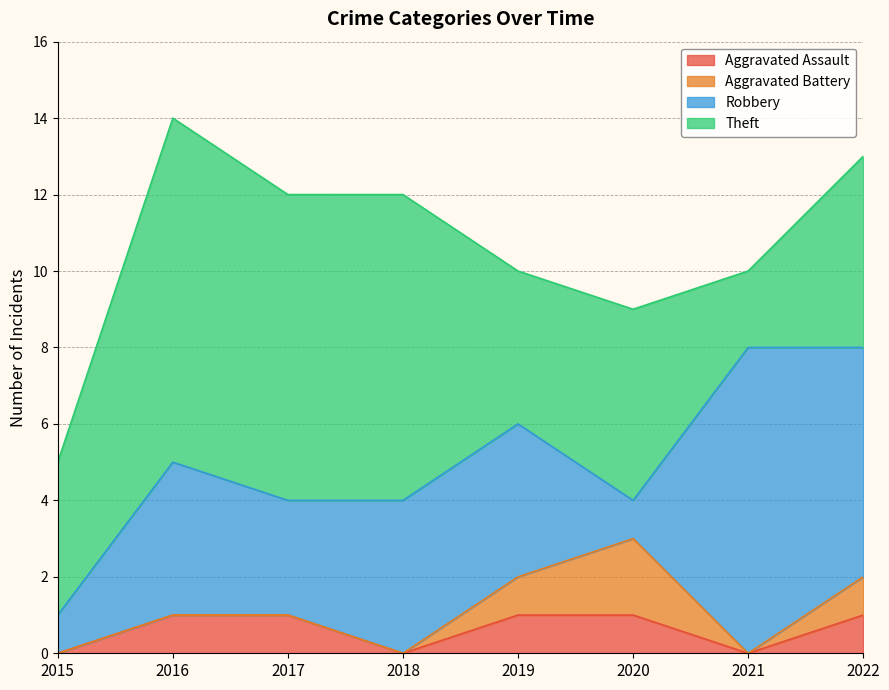

Does the chart have visible grid lines?

Yes